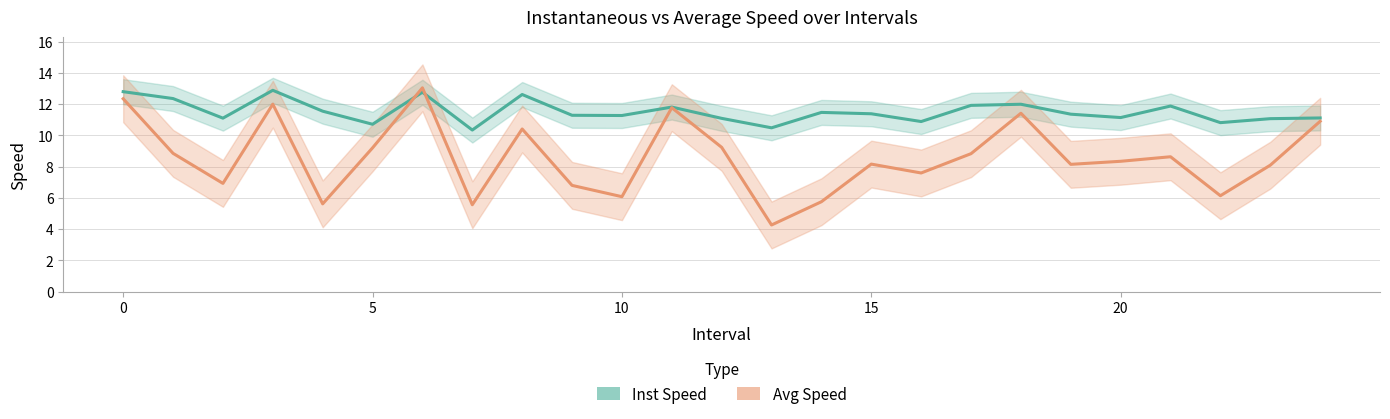

How many intersections are there between instspeed and avgspeed?

2